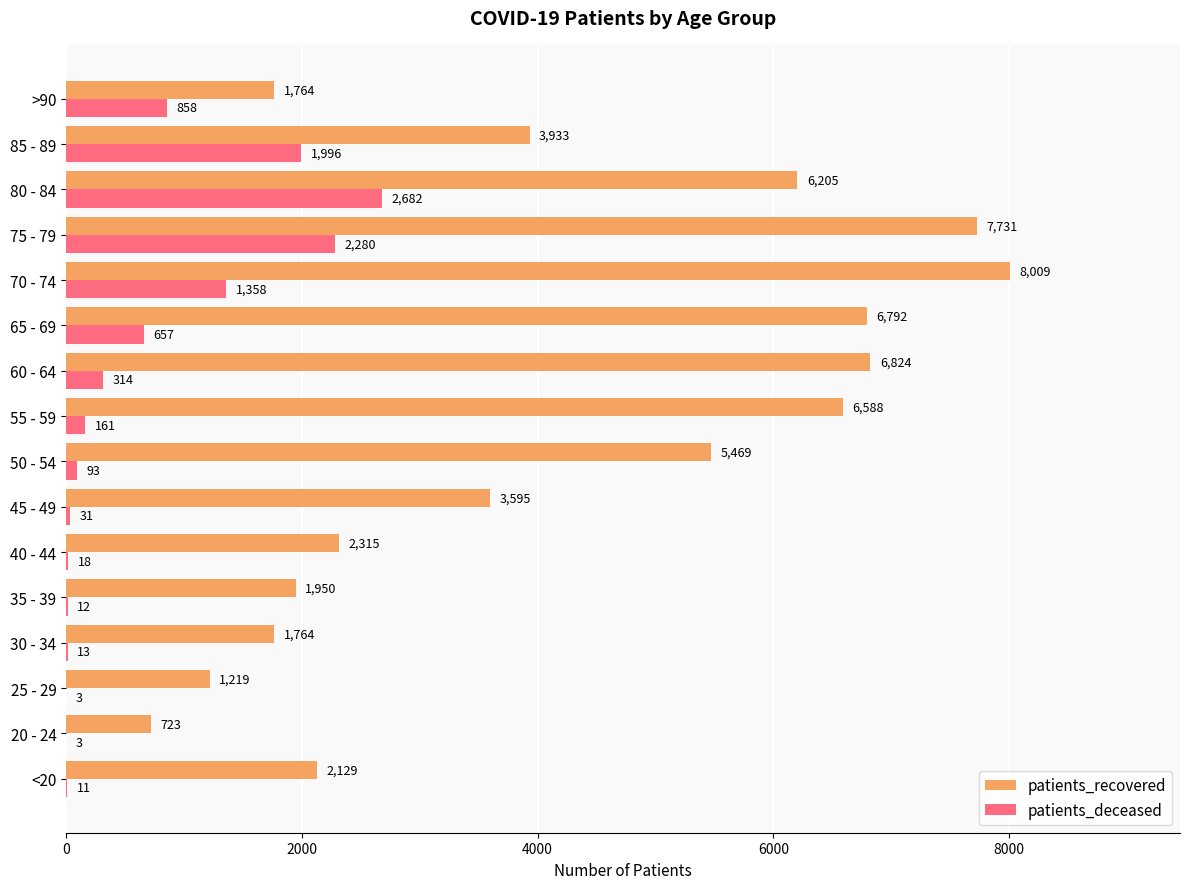

Which series changed the most between 25 - 29 and 40 - 44?

patients_recovered